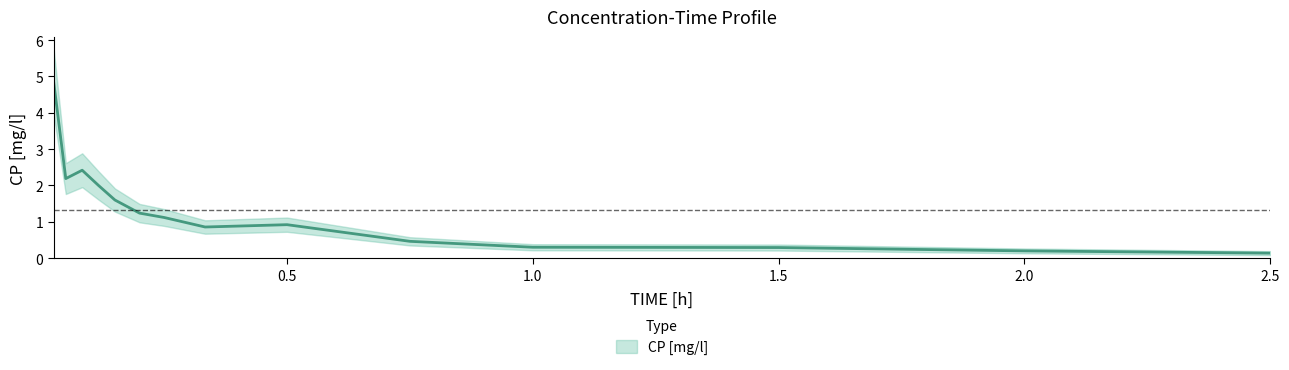

How many data points are less than 1?

7